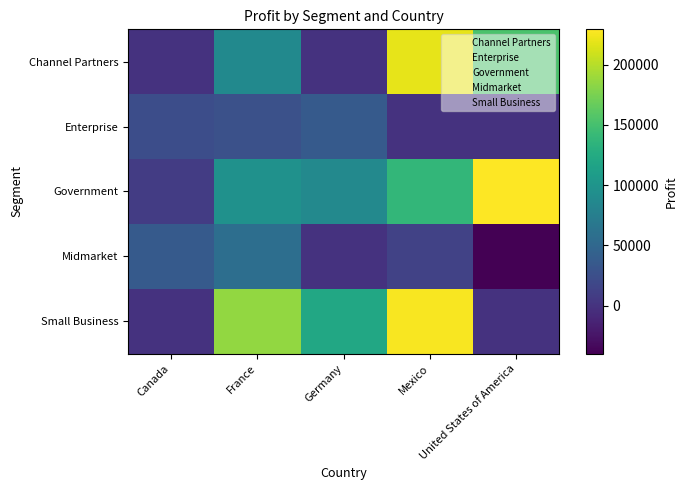

How many data points does each series have?

5